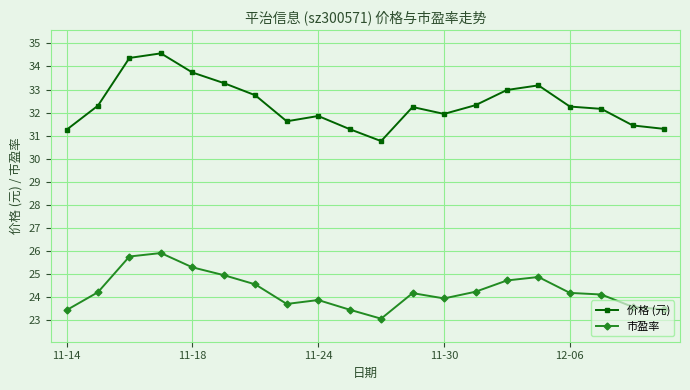

List the series in order of their overall mean, highest first.

价格 (元), 市盈率